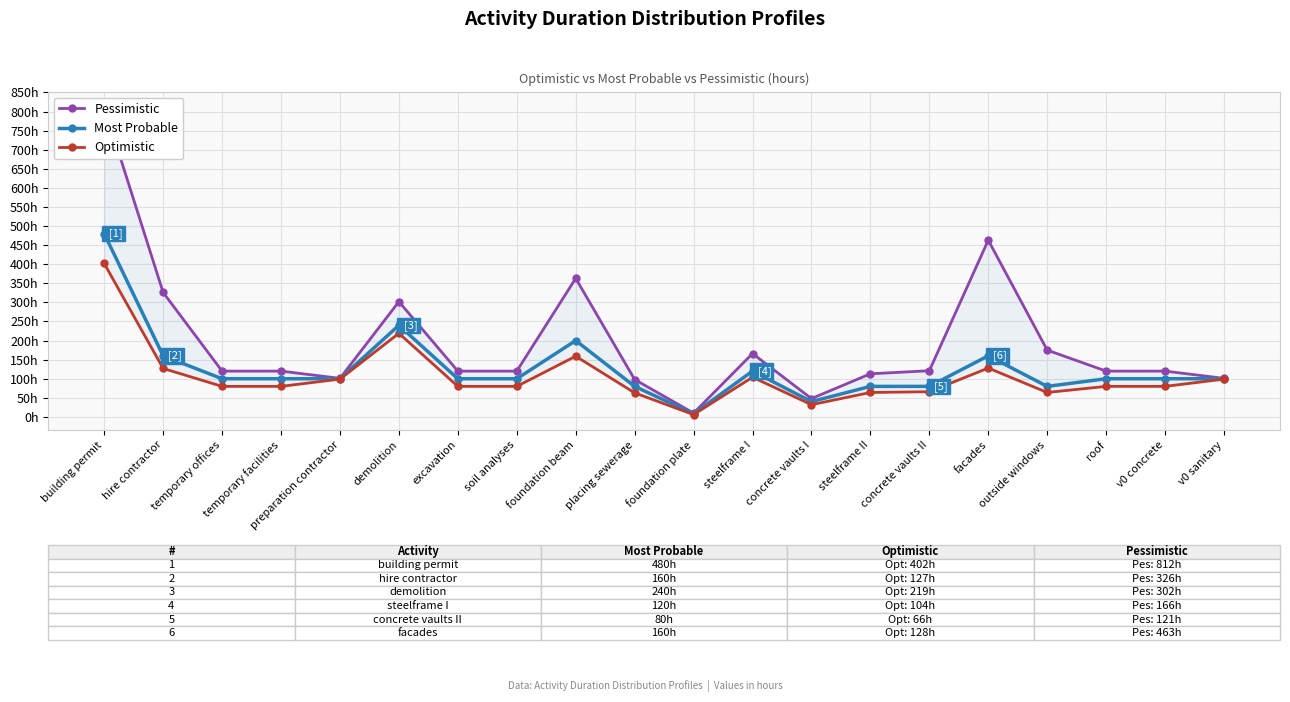

Rank the categories by Pessimistic value from lowest to highest.

foundation plate, concrete vaults I, placing sewerage, preparation contractor, v0 sanitary, steelframe II, temporary offices, temporary facilities, excavation, soil analyses, roof, v0 concrete, concrete vaults II, steelframe I, outside windows, demolition, hire contractor, foundation beam, facades, building permit